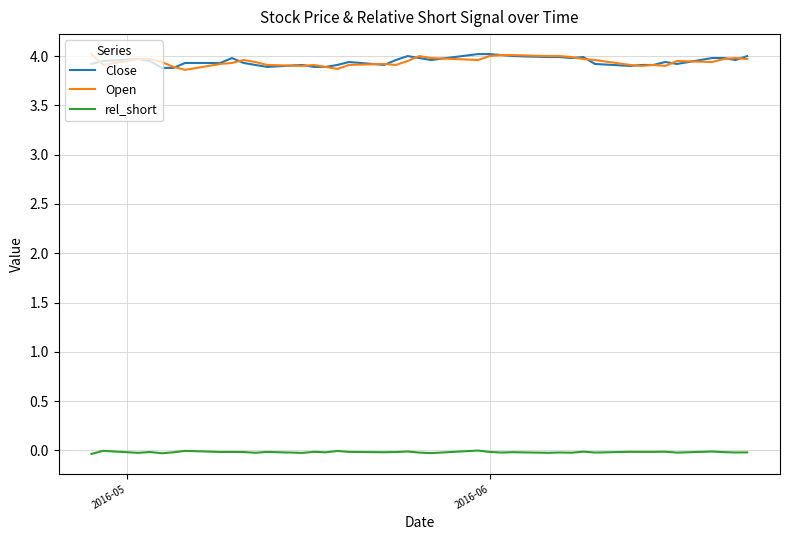

True or false: Open and rel_short intersect in this chart.

False